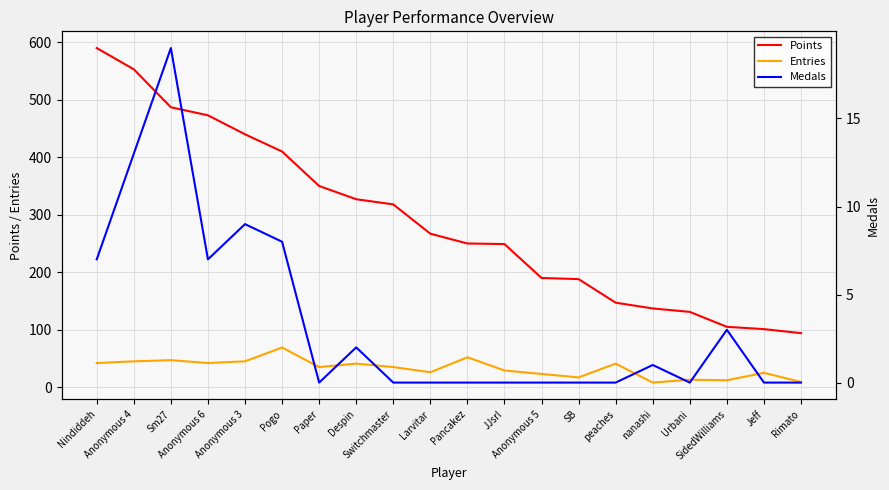

Is it true that Points equals 105 at SidedWilliams?

True